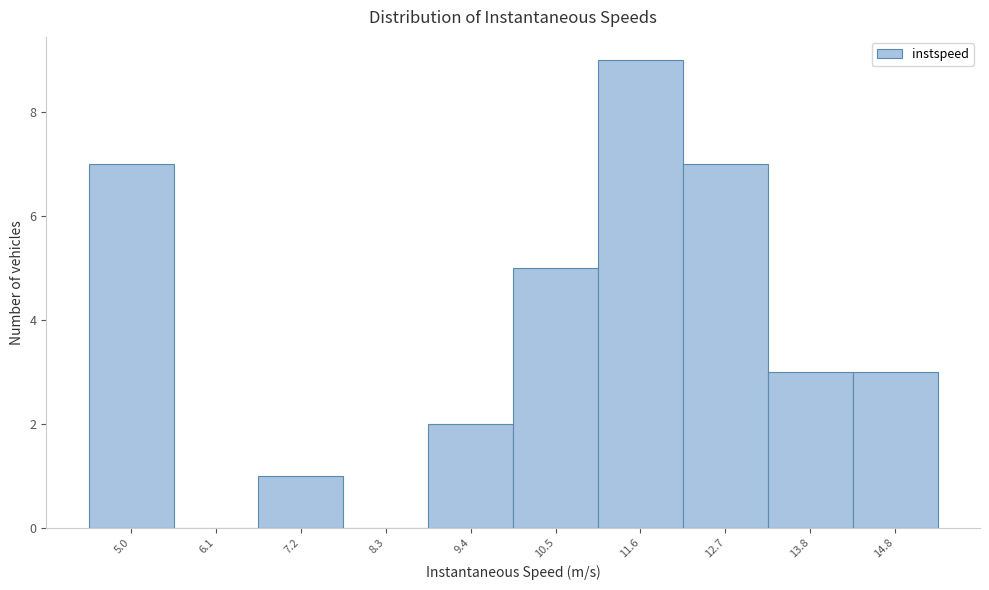

Reading left to right, extract all data points from this chart.

5.0=7	6.1=0	7.2=1	8.3=0	9.4=2	10.5=5	11.6=9	12.7=7	13.8=3	14.8=3